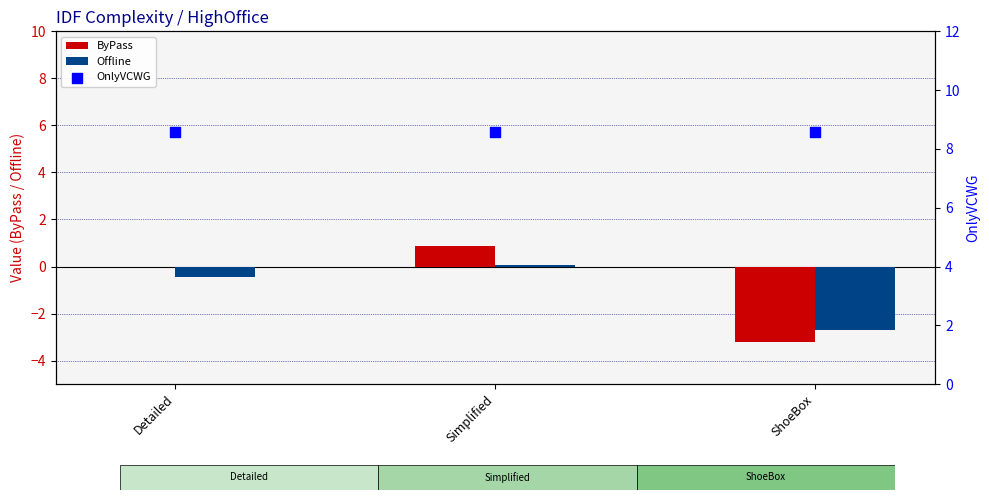

Which series has the largest total across all categories?

OnlyVCWG